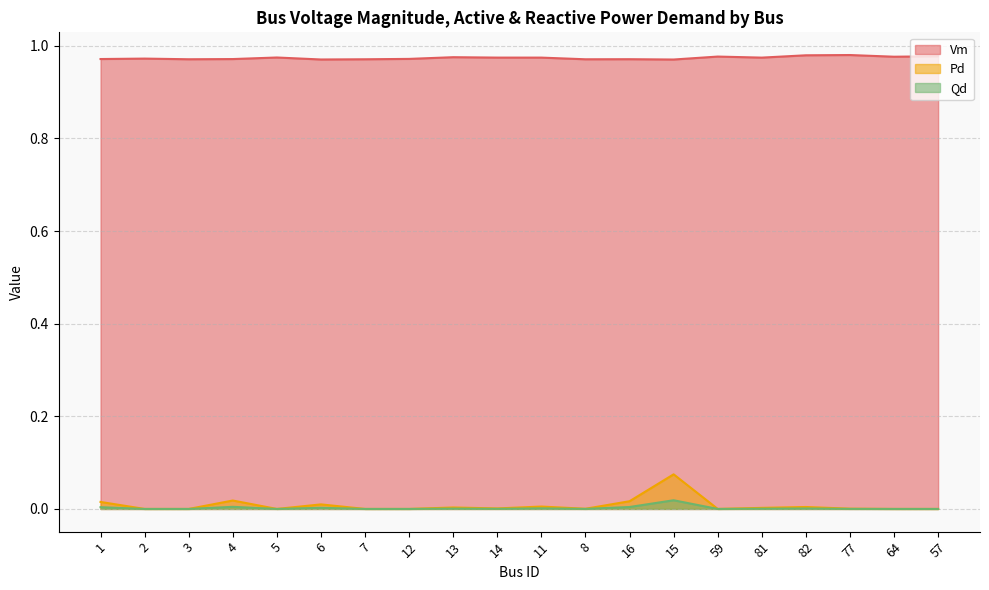

Reading right to left, transcribe all the data shown in this chart.

Vm: 57=1.0	64=1.0	77=1.0	82=1.0	81=1.0	59=1.0	15=1.0	16=1.0	8=1.0	11=1.0	14=1.0	13=1.0	12=1.0	7=1.0	6=1.0	5=1.0	4=1.0	3=1.0	2=1.0	1=1.0
Pd: 57=0.0	64=0.0	77=0.0	82=0.0	81=0.0	59=0.0	15=0.1	16=0.0	8=0.0	11=0.0	14=0.0	13=0.0	12=0.0	7=0.0	6=0.0	5=0.0	4=0.0	3=0.0	2=0.0	1=0.0
Qd: 57=0.0	64=0.0	77=0.0	82=0.0	81=0.0	59=0.0	15=0.0	16=0.0	8=0.0	11=0.0	14=0.0	13=0.0	12=0.0	7=0.0	6=0.0	5=0.0	4=0.0	3=0.0	2=0.0	1=0.0